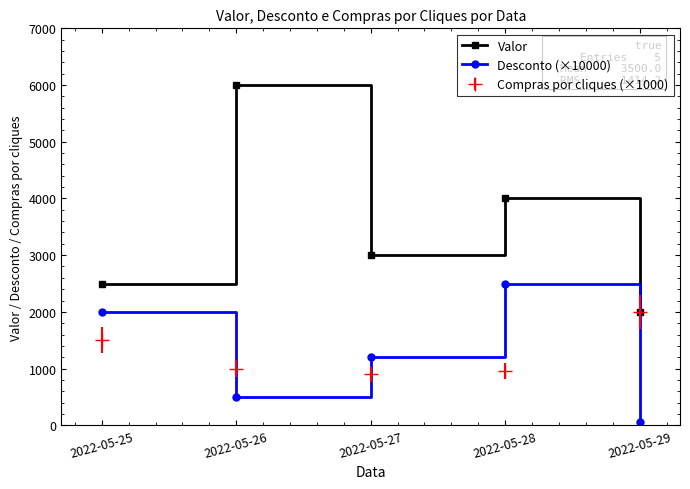

True or false: Desconto (×10000) has a value of 1200 at 2022-05-27.

True